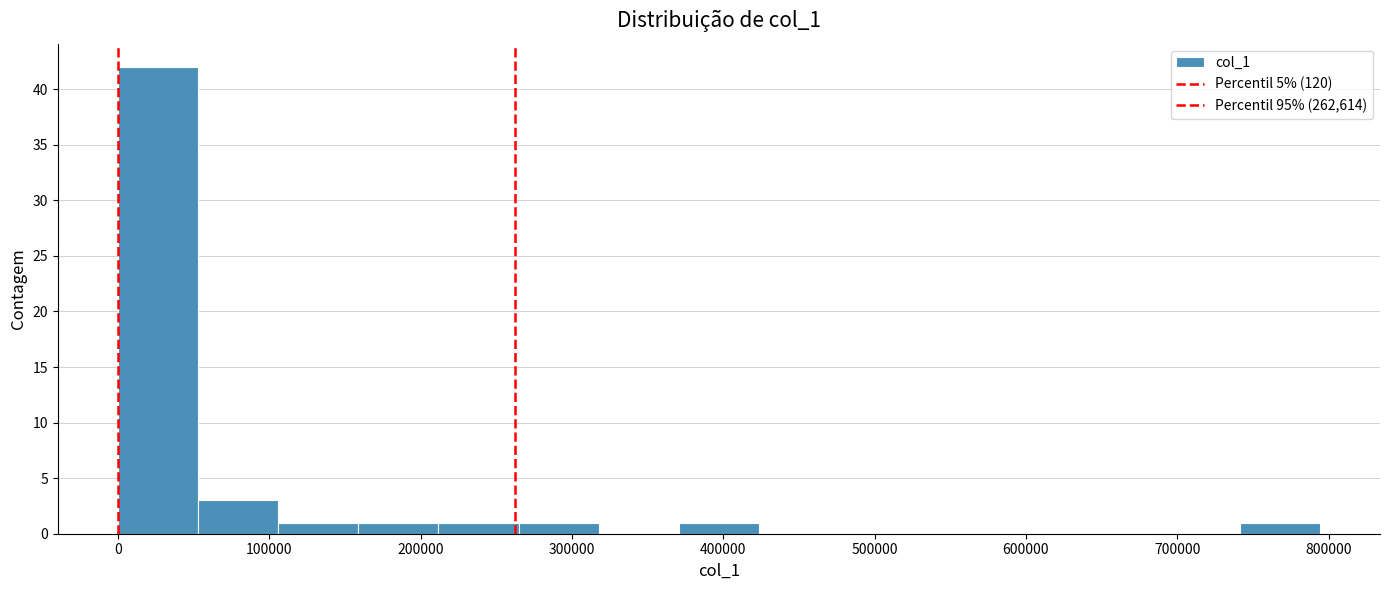

Reading left to right, transcribe this chart: for each bar, give the range it covers on the x-axis and its height. Neither the bar edges nor the heights are printed on the chart, so give them approximately, as read against the axes.

0 to 50000: 42
50000 to 110000: 3
110000 to 160000: 1
160000 to 210000: 1
210000 to 260000: 1
260000 to 320000: 1
320000 to 370000: 0
370000 to 420000: 1
420000 to 480000: 0
480000 to 530000: 0
530000 to 580000: 0
580000 to 640000: 0
640000 to 690000: 0
690000 to 740000: 0
740000 to 790000: 1